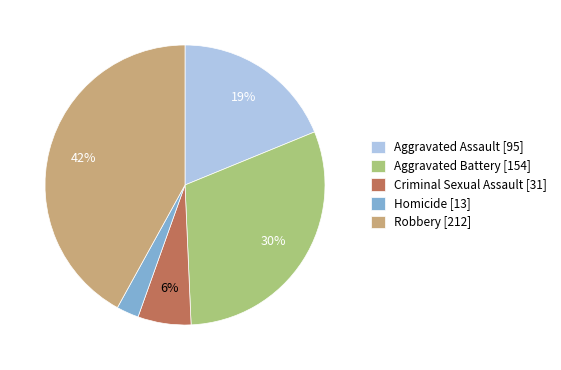

Between Criminal Sexual Assault [31] and Robbery [212], which is larger?

Robbery [212]